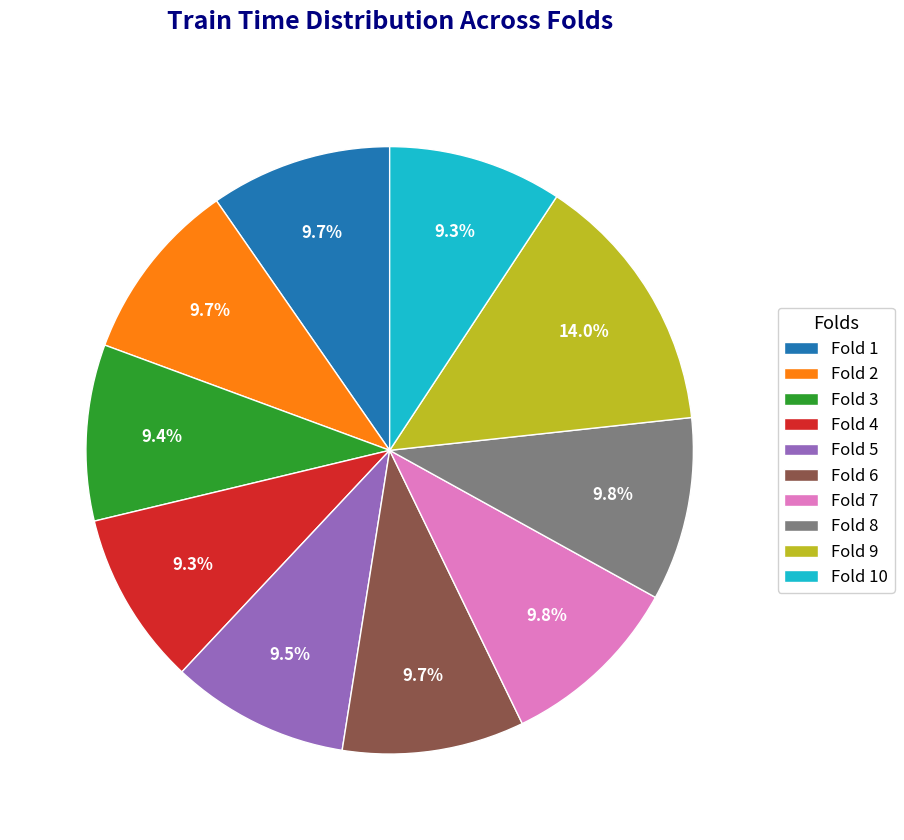

What percentage is the Fold 1 slice, to the nearest percent?

10%